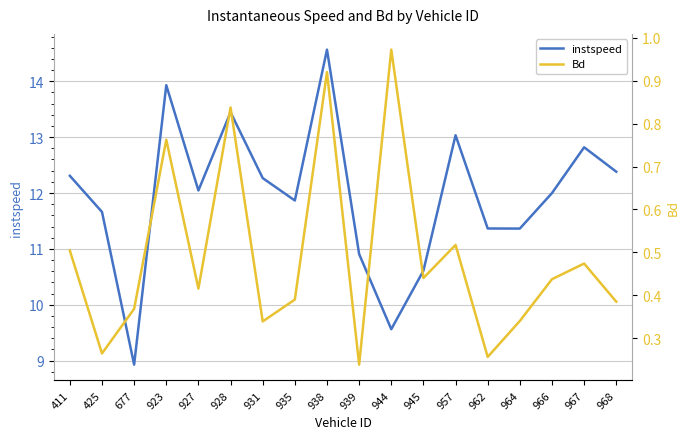

What is the average value of the Bd series?

0.5